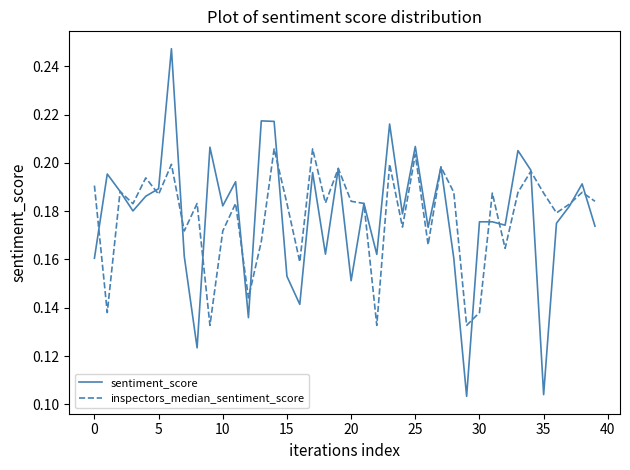

Which series has the largest range (max minus min)?

sentiment_score